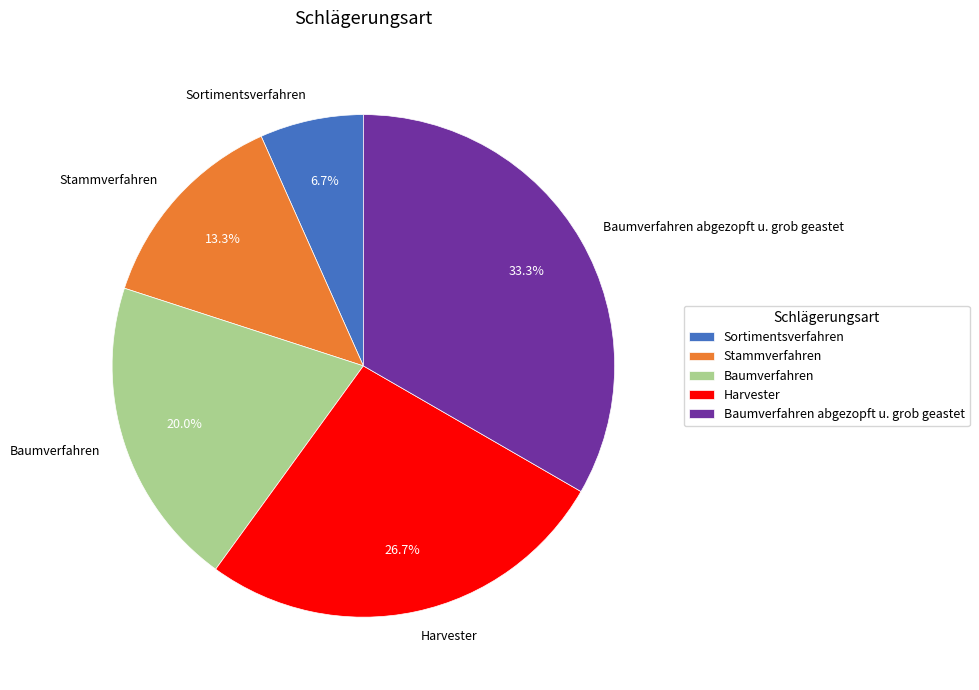

Which has a higher value, Stammverfahren or Sortimentsverfahren?

Stammverfahren